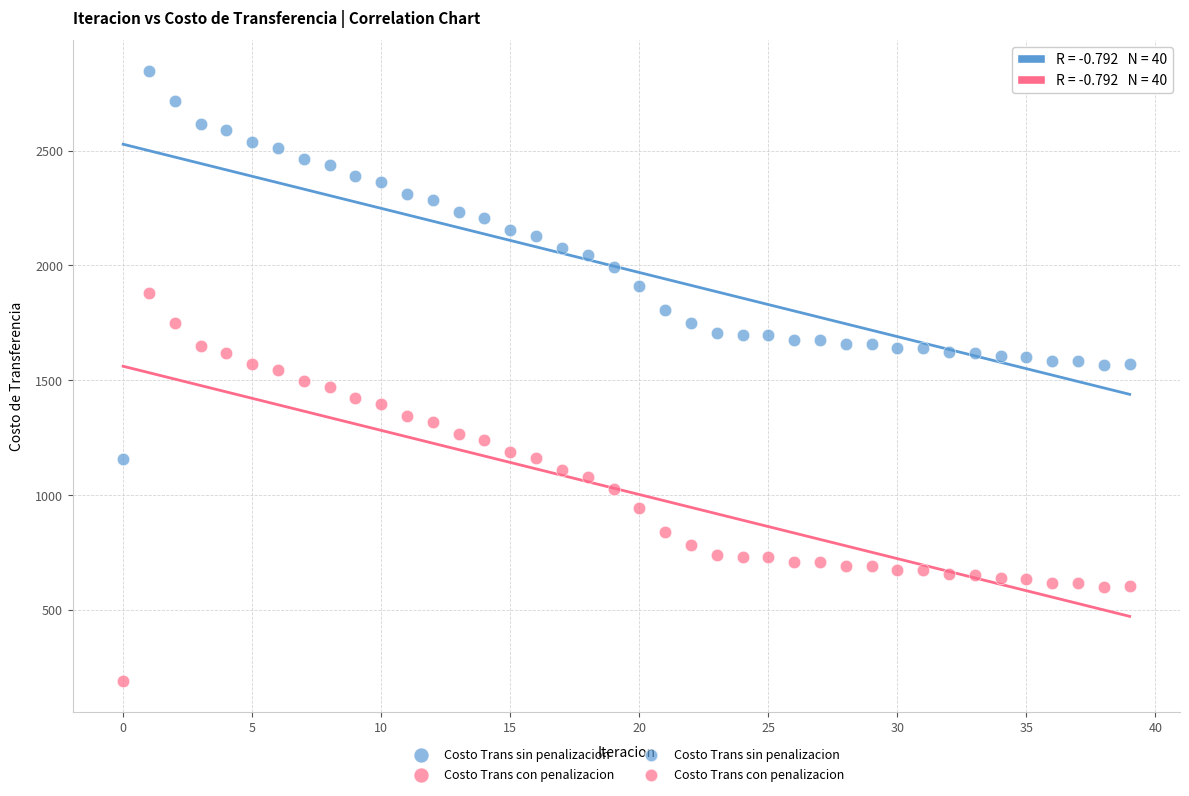

Which series contains the lowest Y value?

Costo Trans con penalizacion